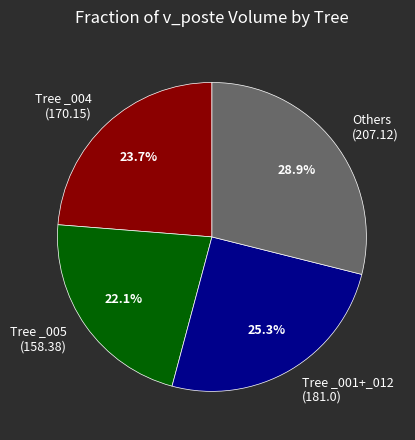

Does Tree _001+_012 (181.0) represent more than half of the total?

No